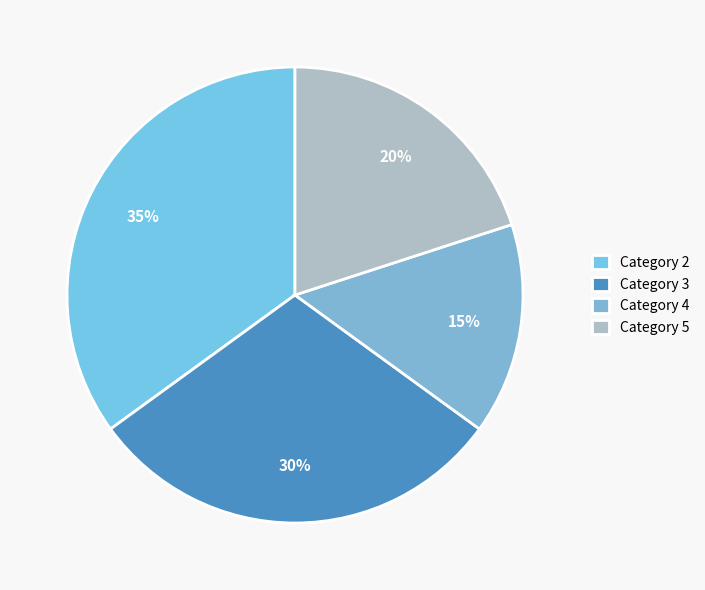

To the nearest percent, what is the difference between the largest and smallest slice percentages?

20%